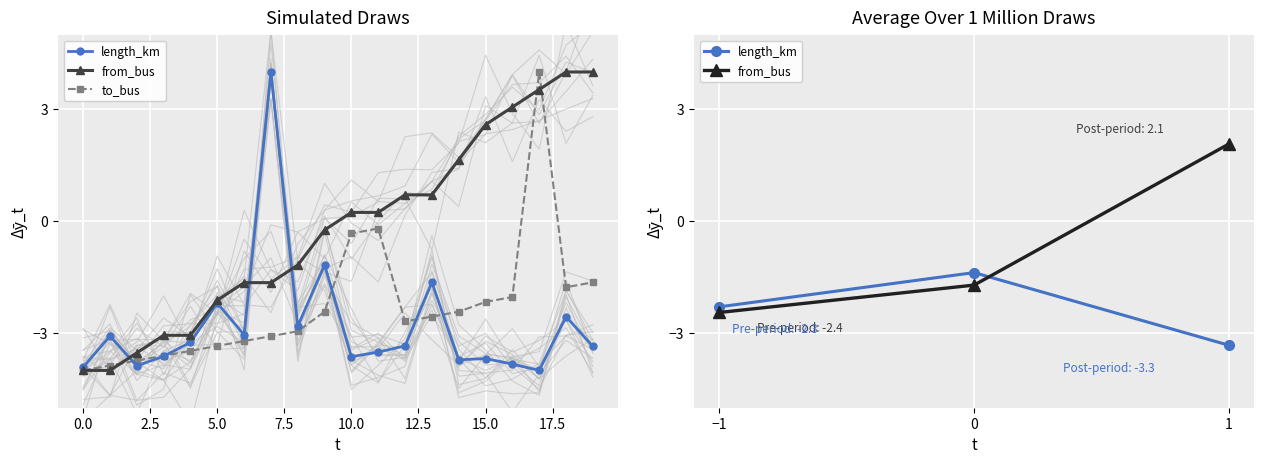

What is the smallest value displayed?

-4.0